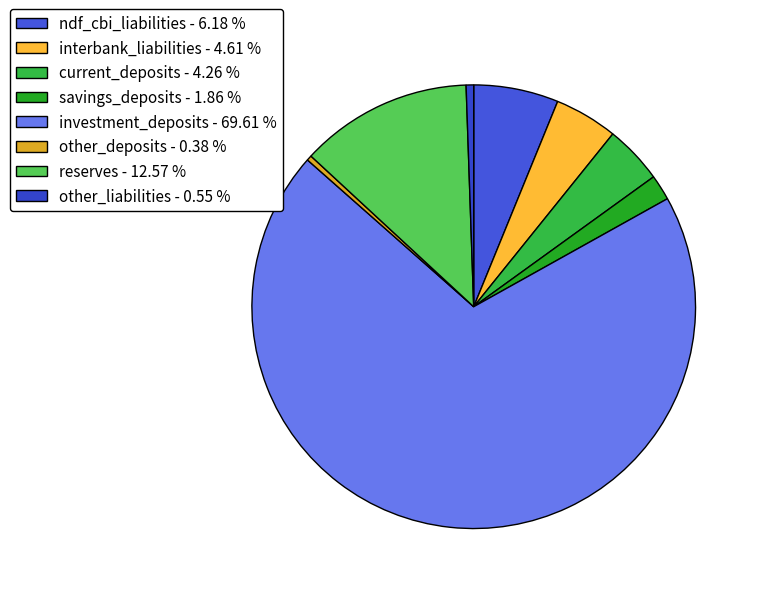

How many slices are in this pie chart?

8